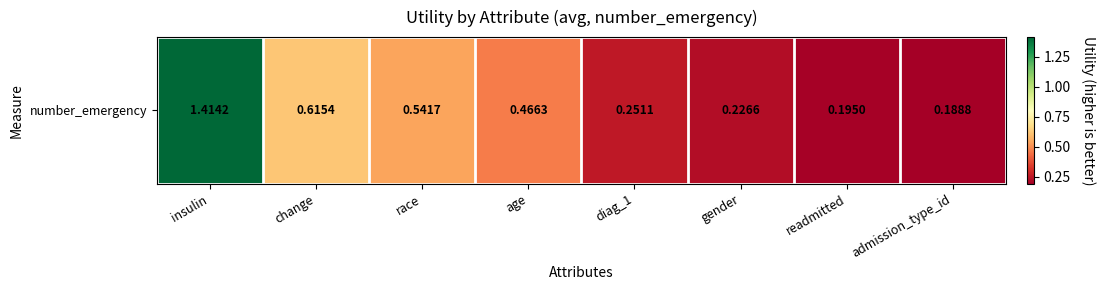

What is the sum of all values?

3.9